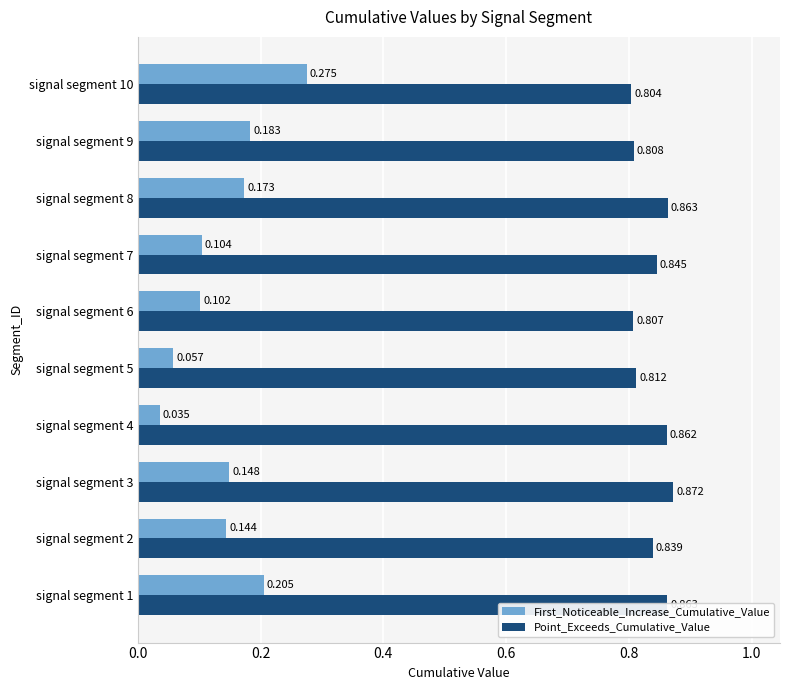

How many First_Noticeable_Increase_Cumulative_Value values are between 0 and 1?

10